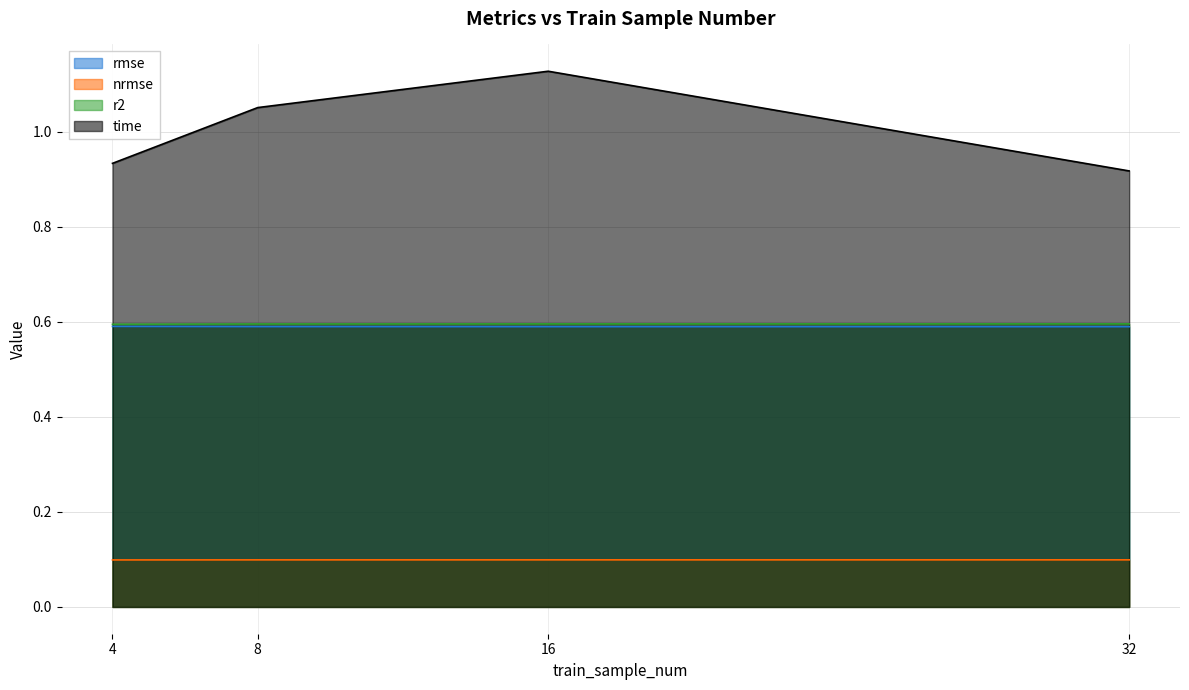

The time series shows 1.5 at 16. True or false?

False